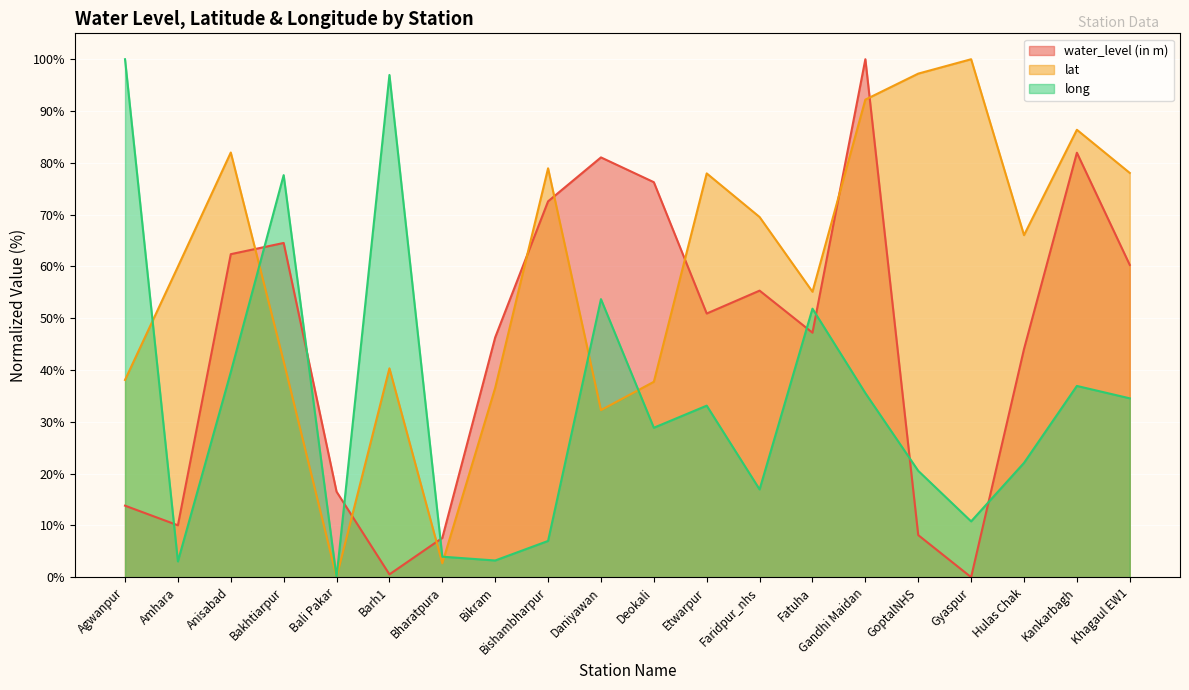

Rank the series by their maximum value, from lowest to highest.

water_level (in m), lat, long